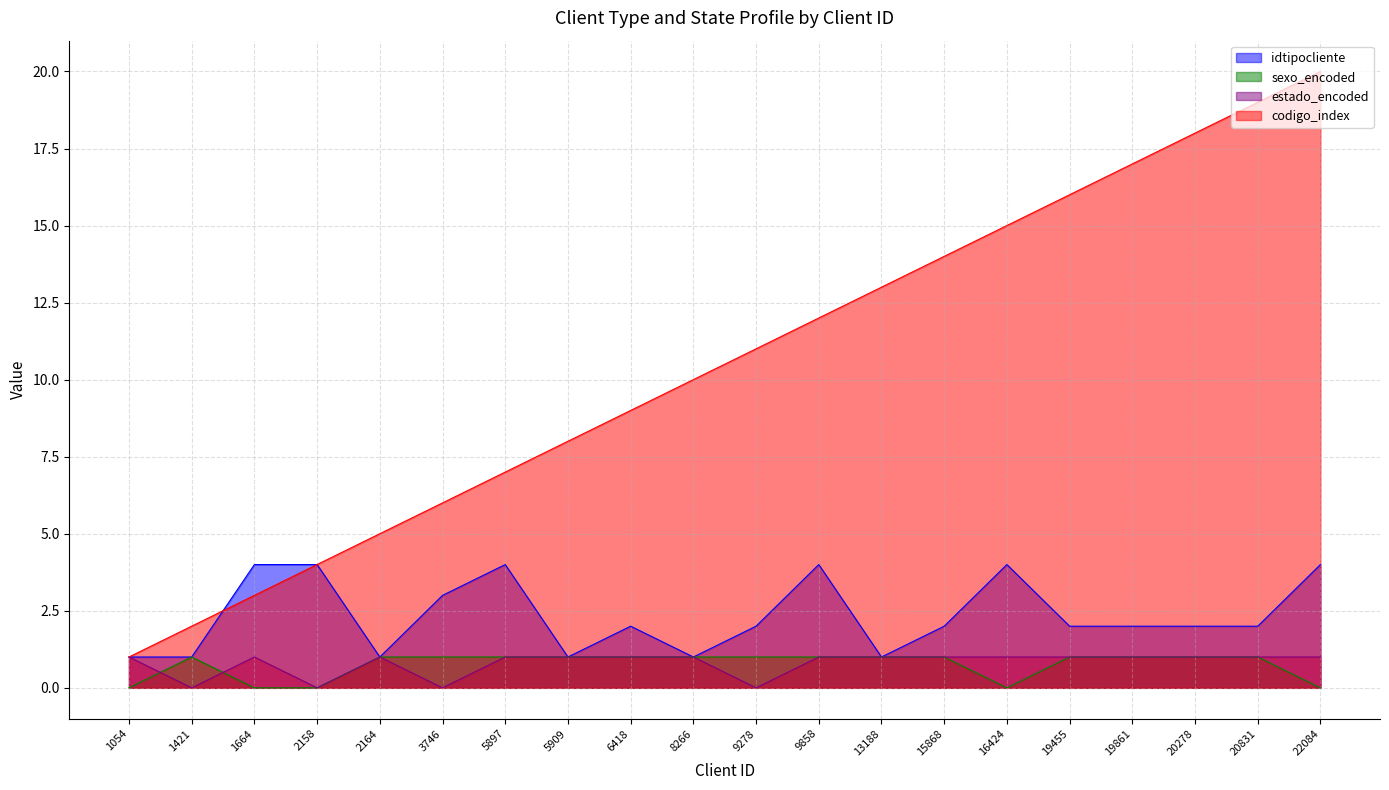

The codigo_index series shows 14 at 8266. True or false?

False